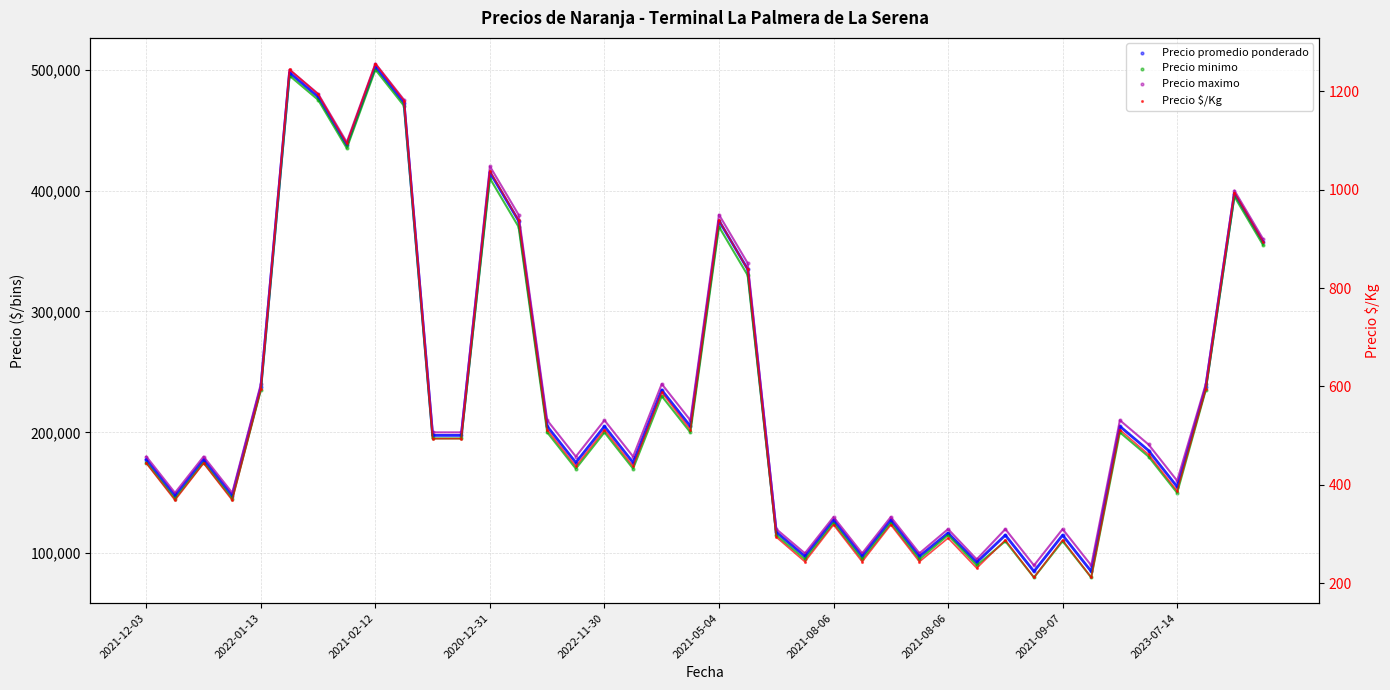

Is the value of Precio maximo at 30 greater than the value of Precio minimo at 2020-12-31?

No